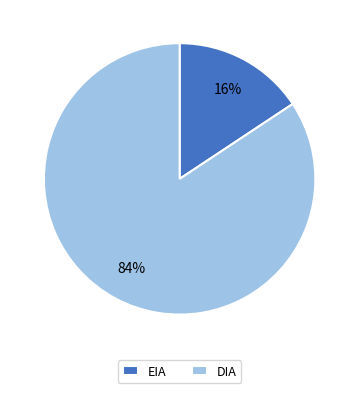

To the nearest percent, what percentage of the pie is EIA?

16%